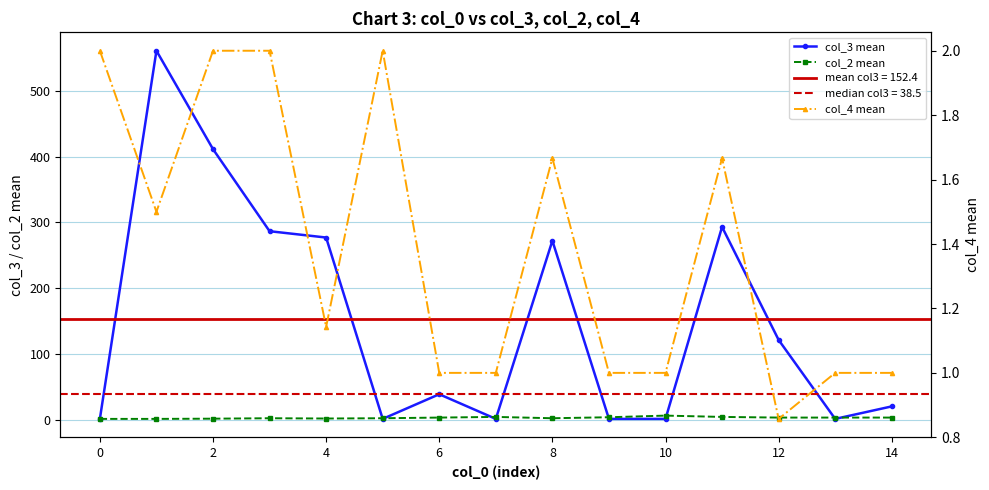

What is the sum of all col_3 mean values?

2286.3